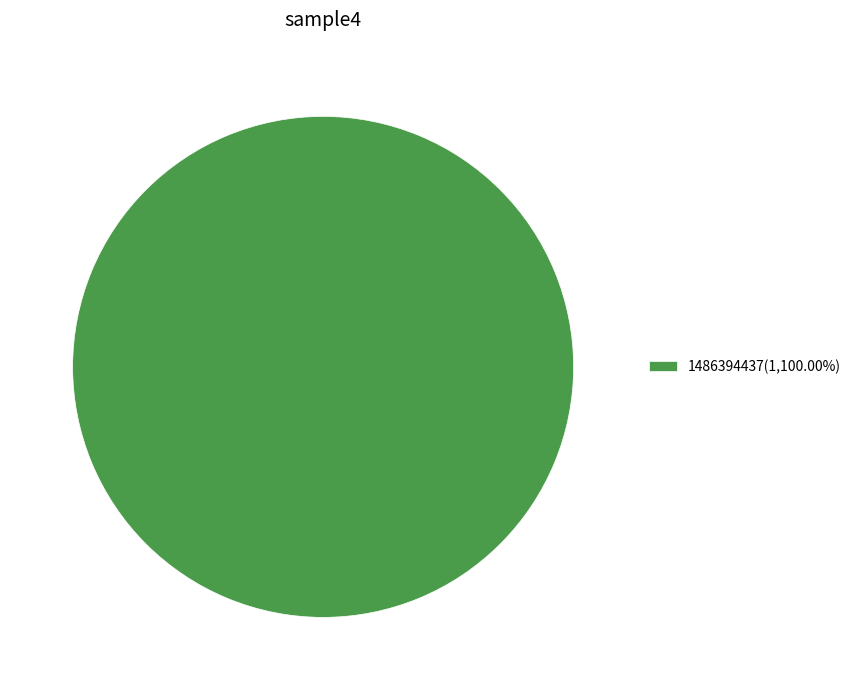

Does any single category account for the majority?

Yes